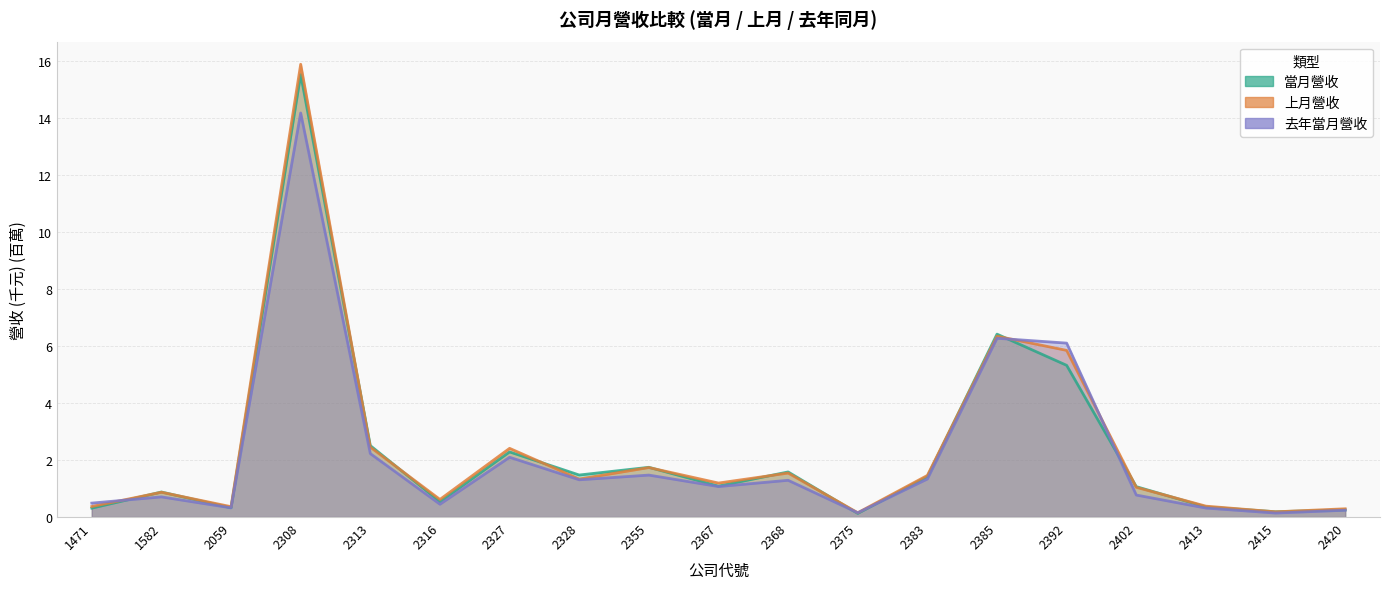

Is it true that 去年當月營收 equals 0.6 at 2328?

False